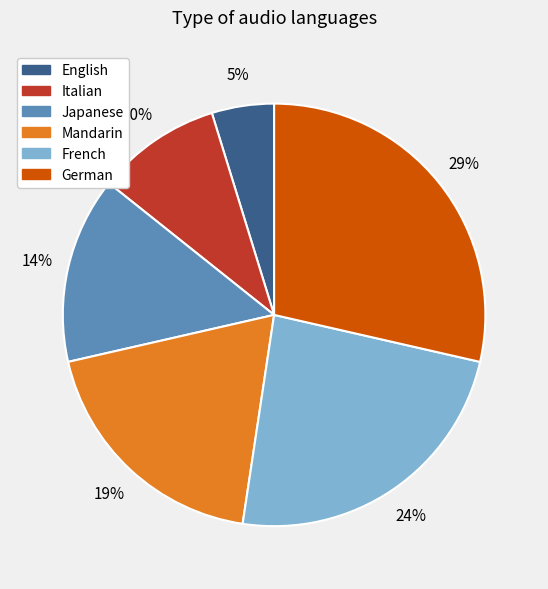

Which category has the biggest portion of the pie?

German